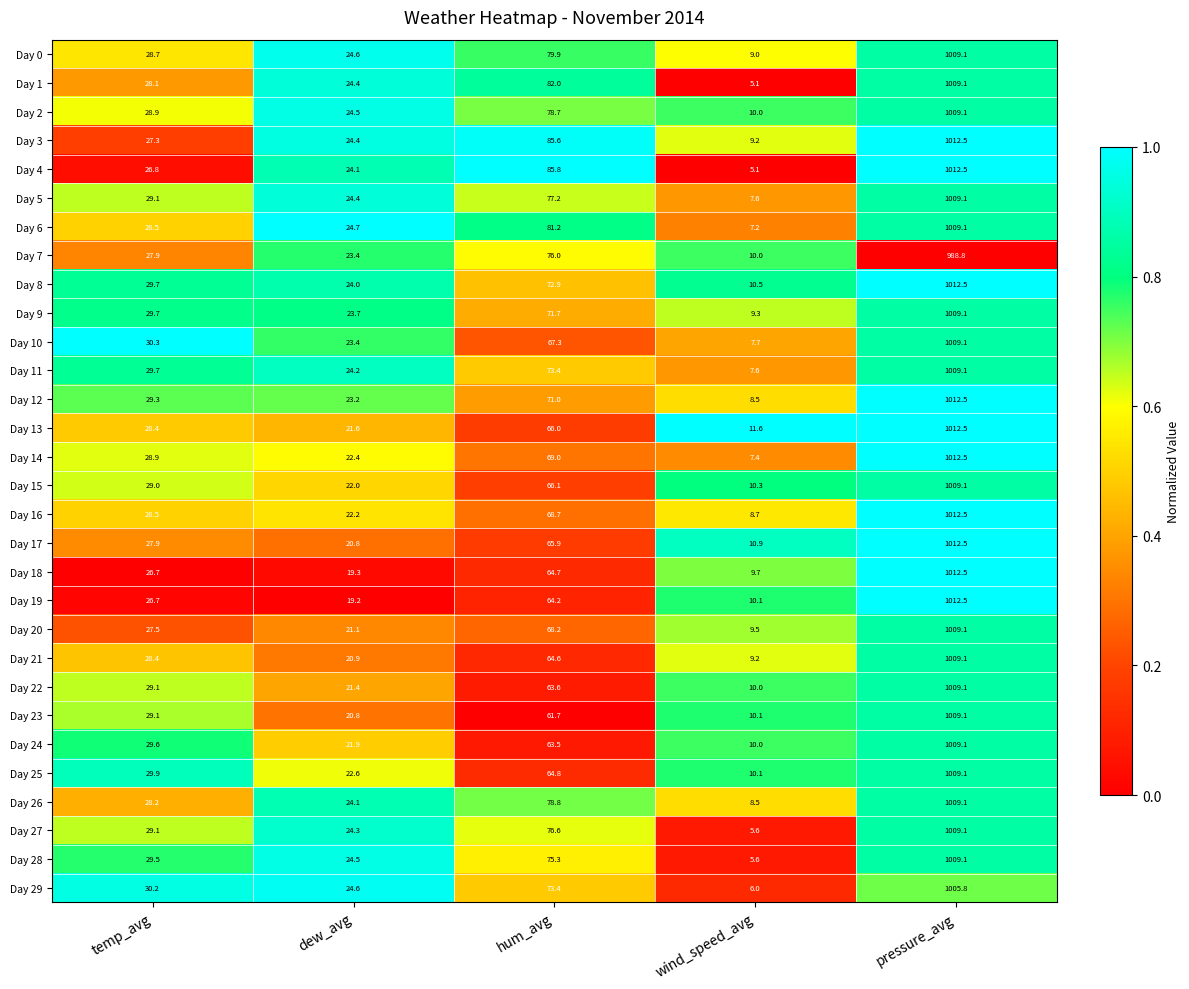

What is the difference between the second highest and second lowest values in the Day 2 series?

54.2